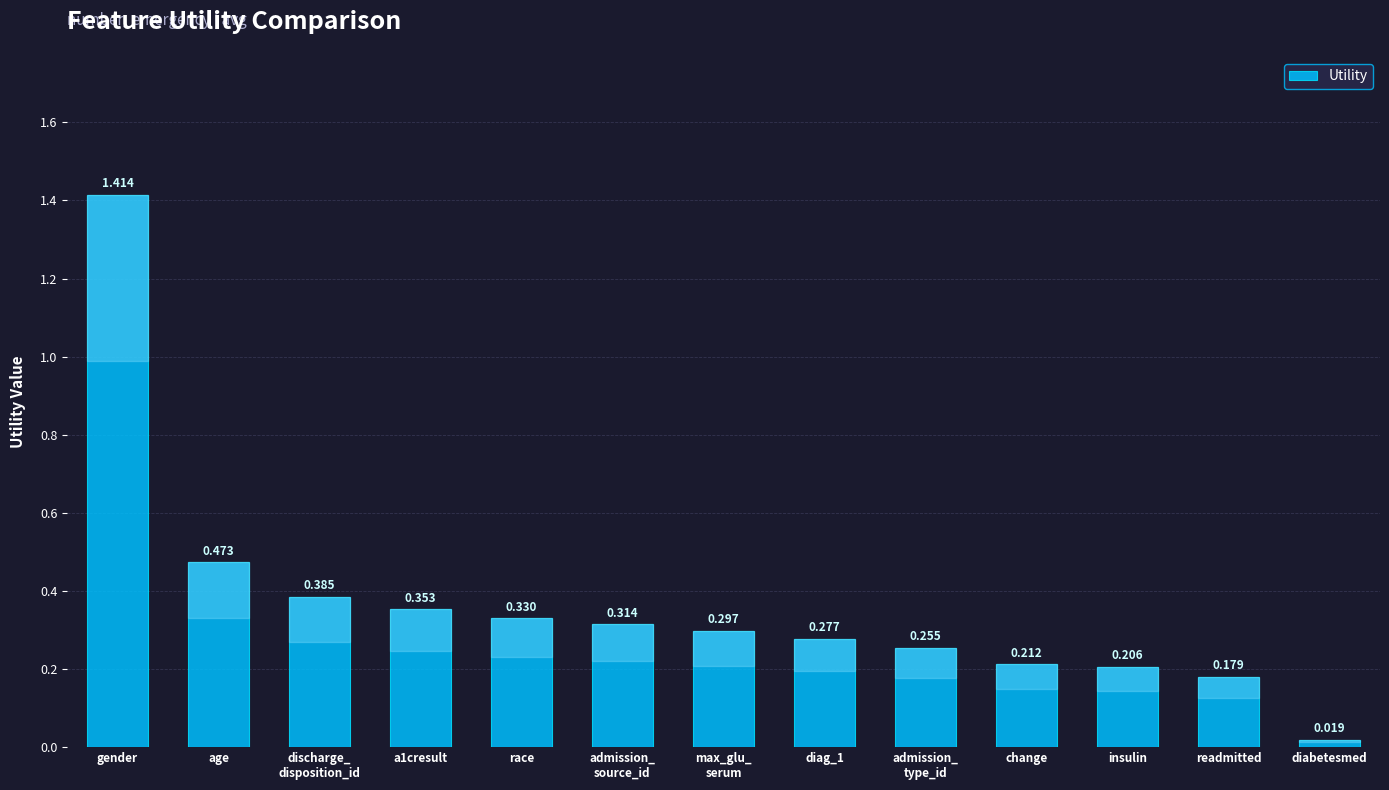

Which label corresponds to the smallest value in the chart?

diabetesmed